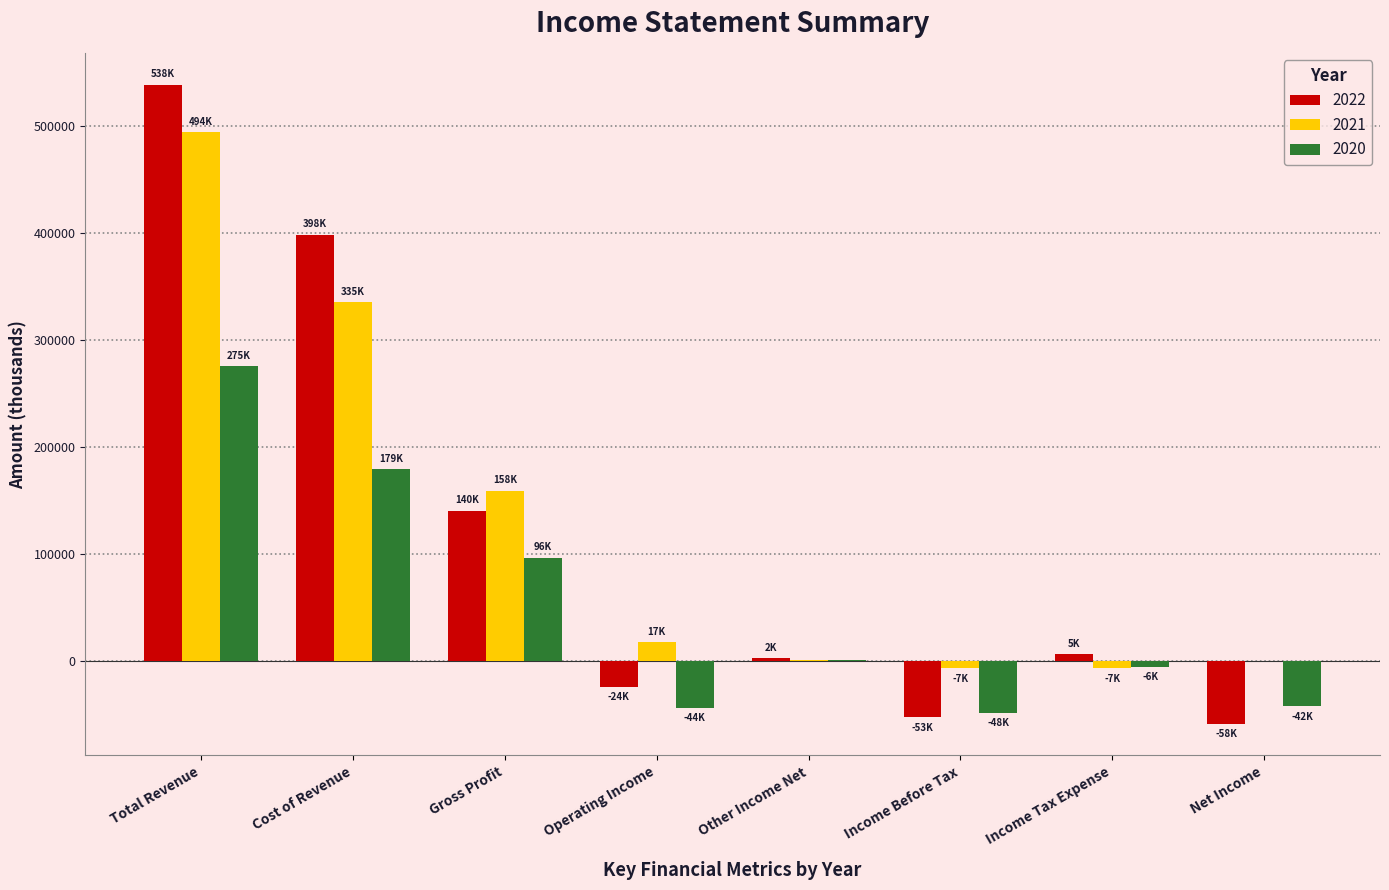

What is the greatest value displayed?

538300